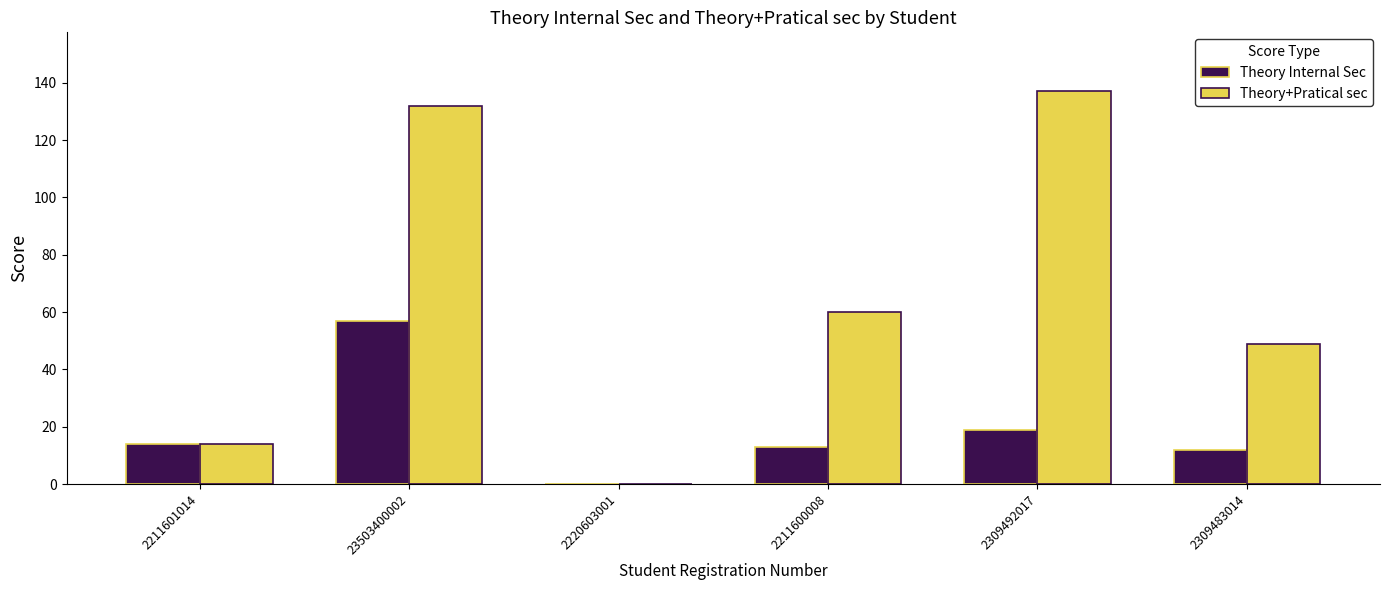

What value does the Theory Internal Sec series have at 2309483014?

11.8